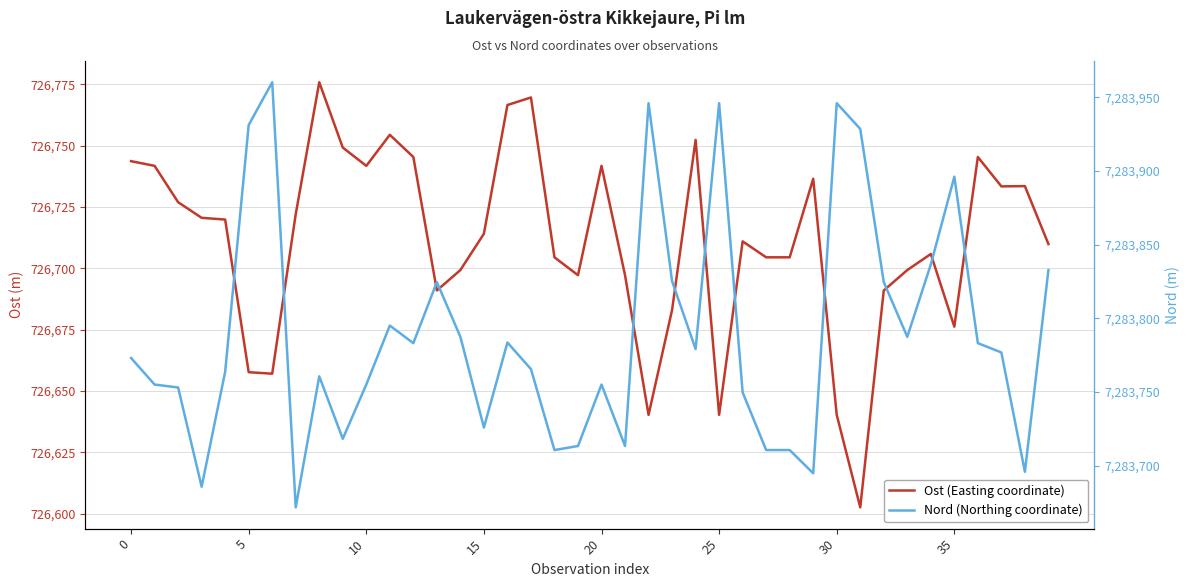

What is the difference between the Nord (Northing coordinate) values at 8 and 22?

185.3